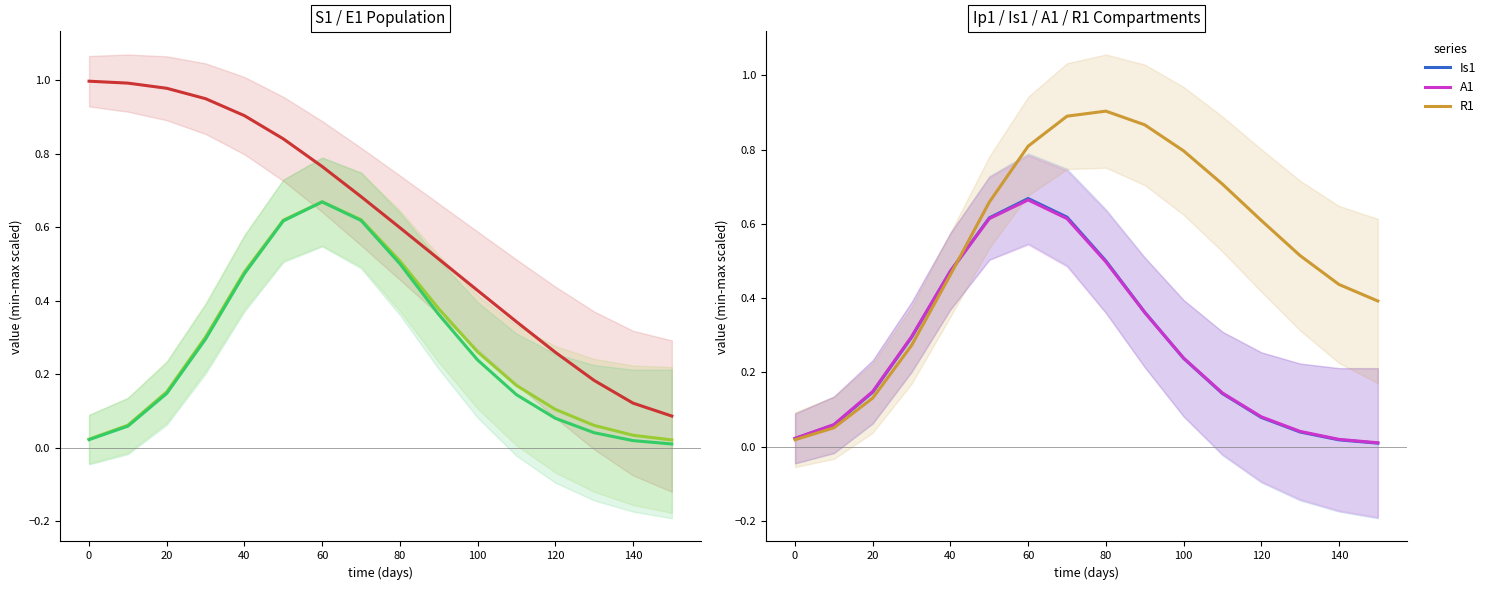

True or false: Ip1 and E1 cross at least once.

False